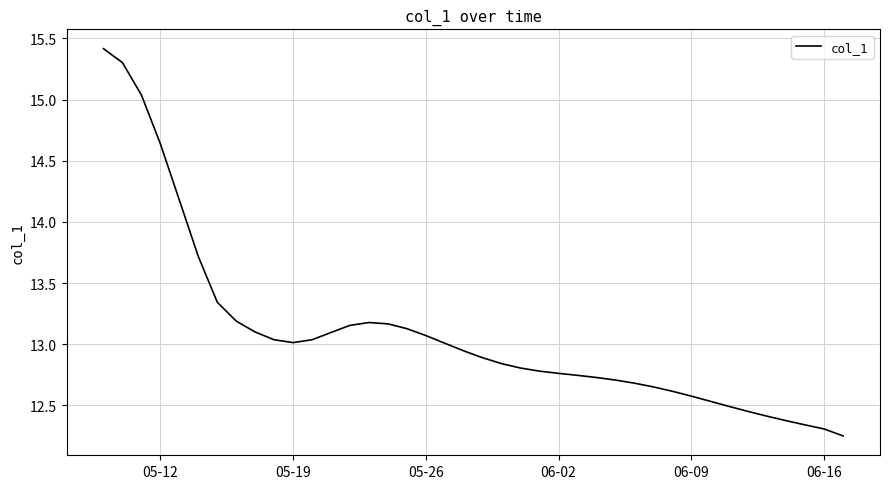

What is the greatest value displayed?

15.4